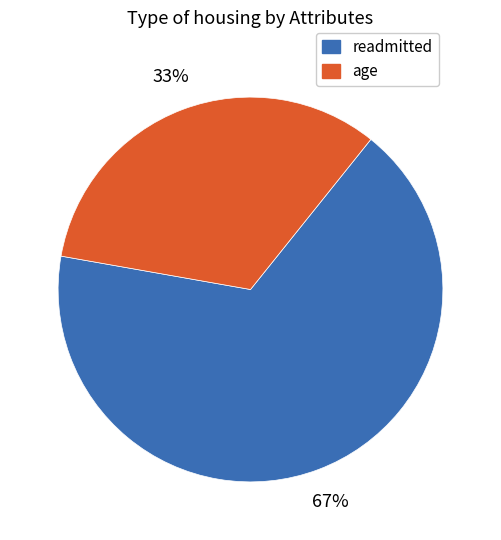

Approximately how many times larger is the value at age compared to readmitted?

0.5